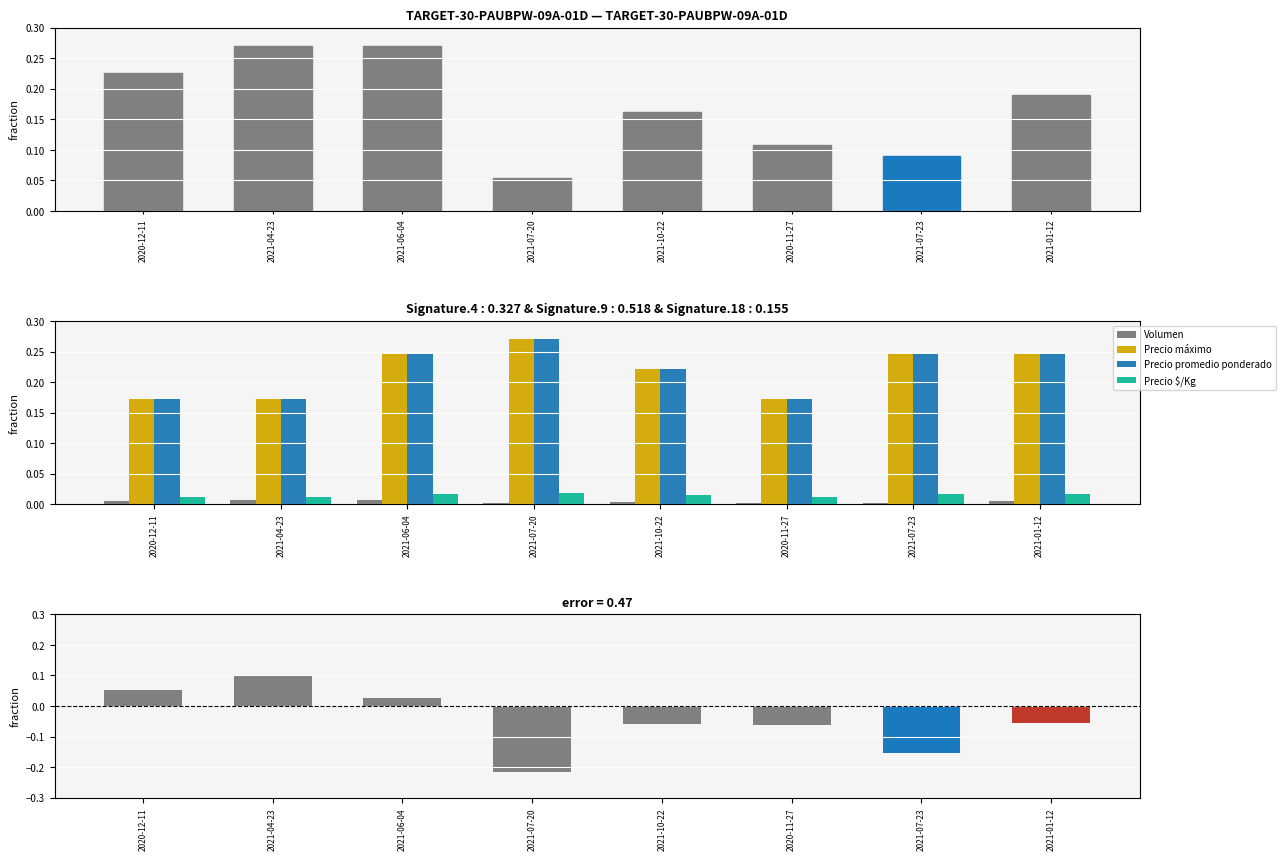

At how many categories does at least one series exceed 0?

8